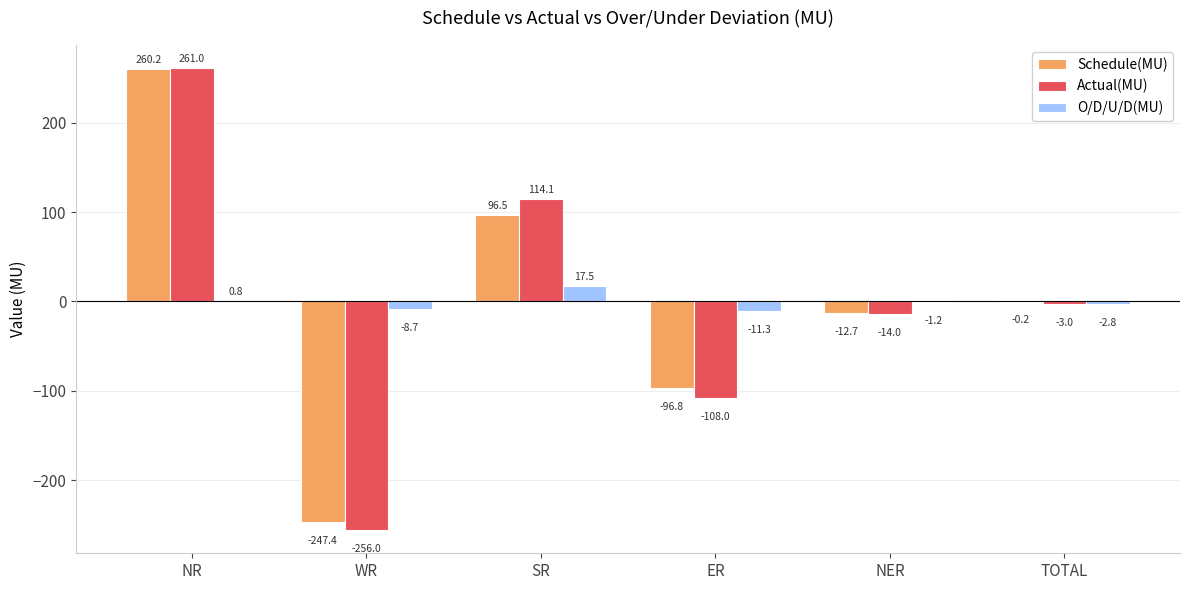

Which category has the highest value in the Schedule(MU) series?

NR